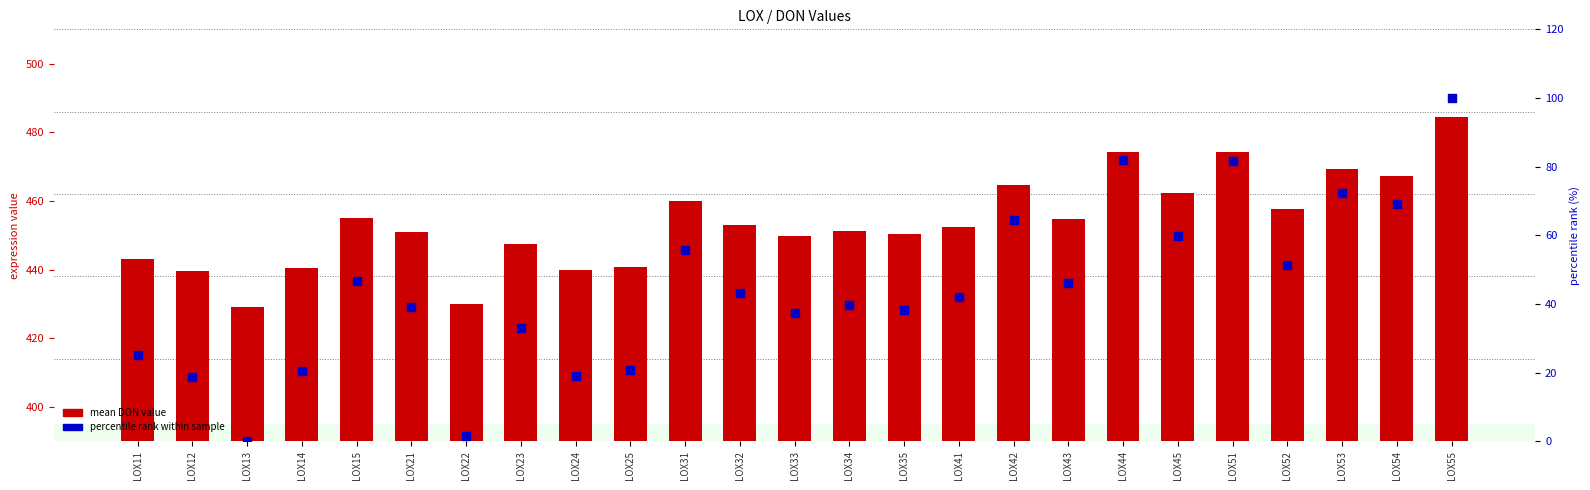

Is the value of percentile rank within sample at LOX53 greater than the value of mean DON value at LOX14?

No